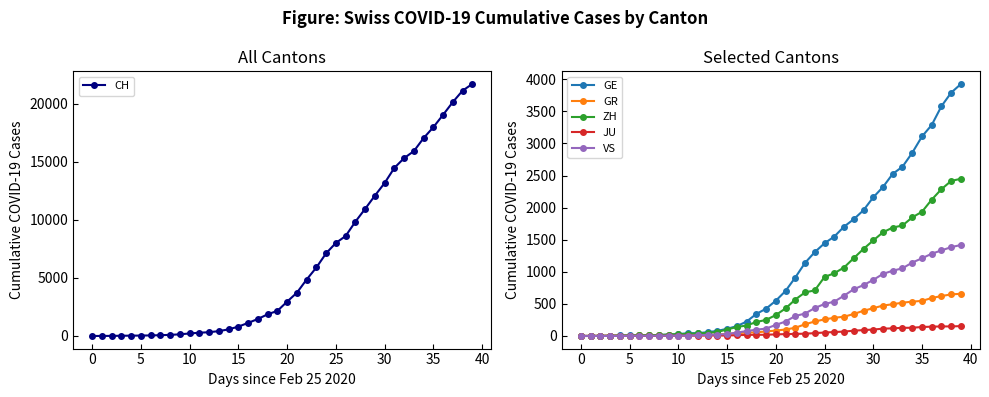

What are all the series names shown in the legend?

CH, GE, GR, ZH, JU, VS